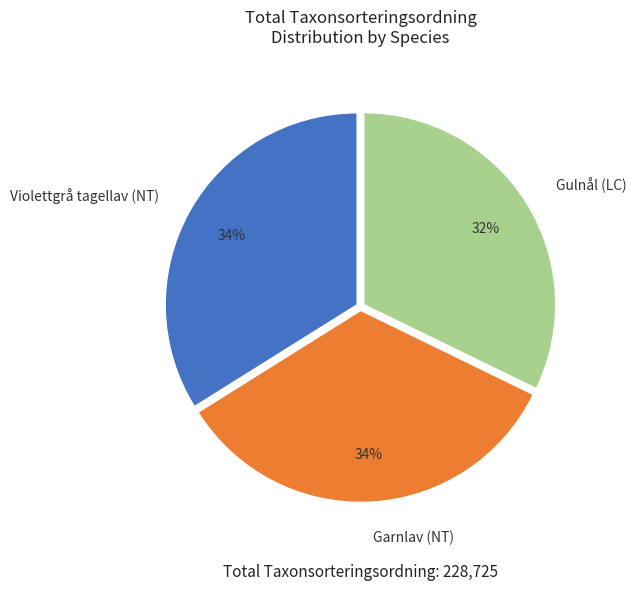

To the nearest percent, what portion does Gulnål (LC) represent?

32%